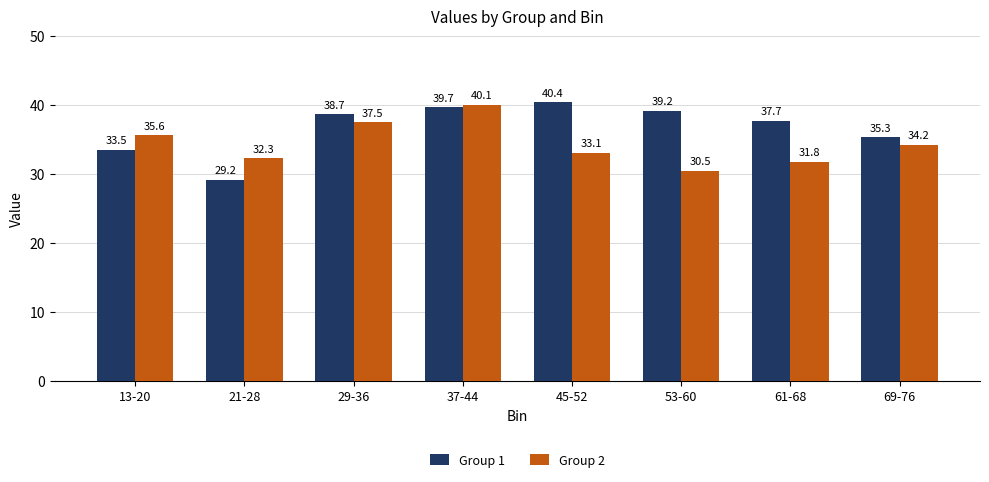

The Group 2 series shows 8.5 at 21-28. True or false?

False